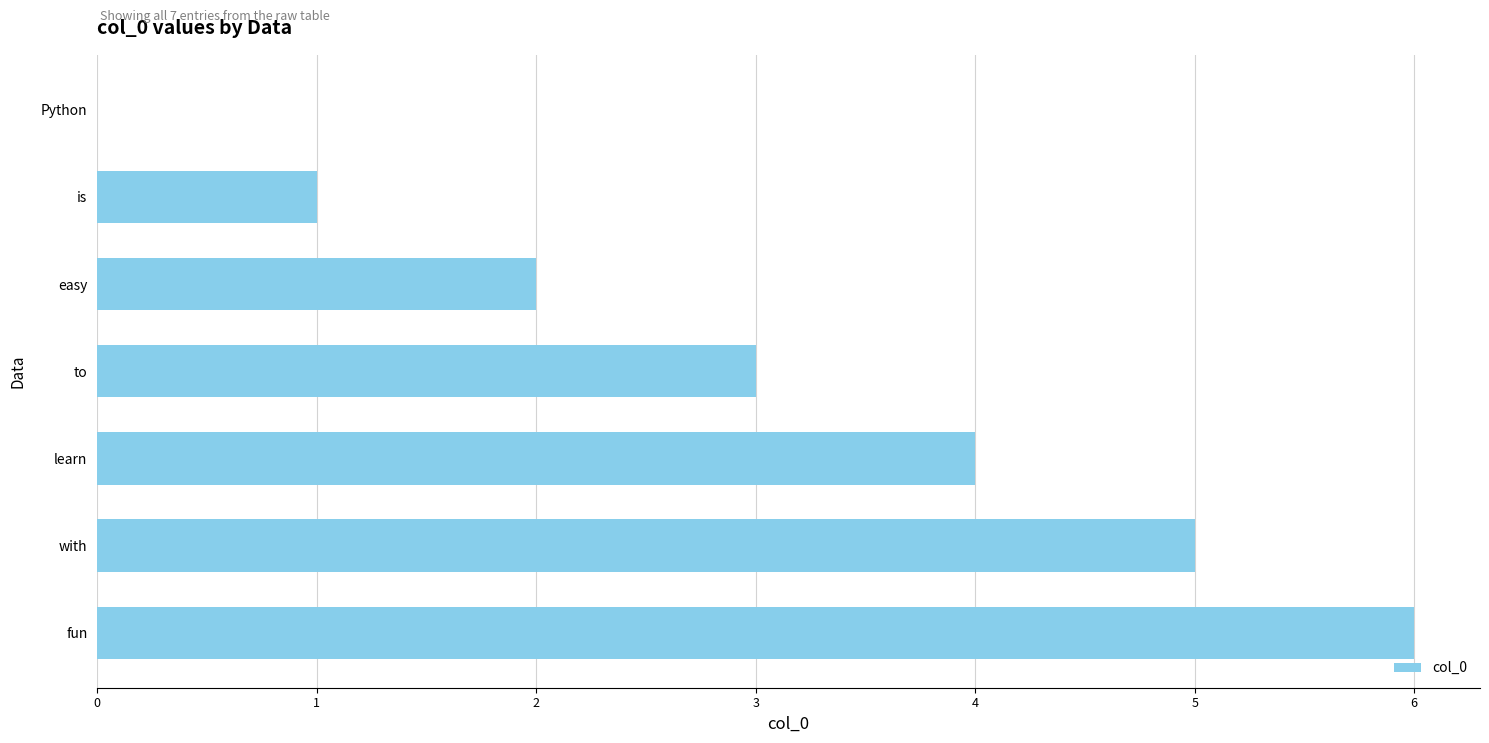

What is the change in value from Python to is?

+1